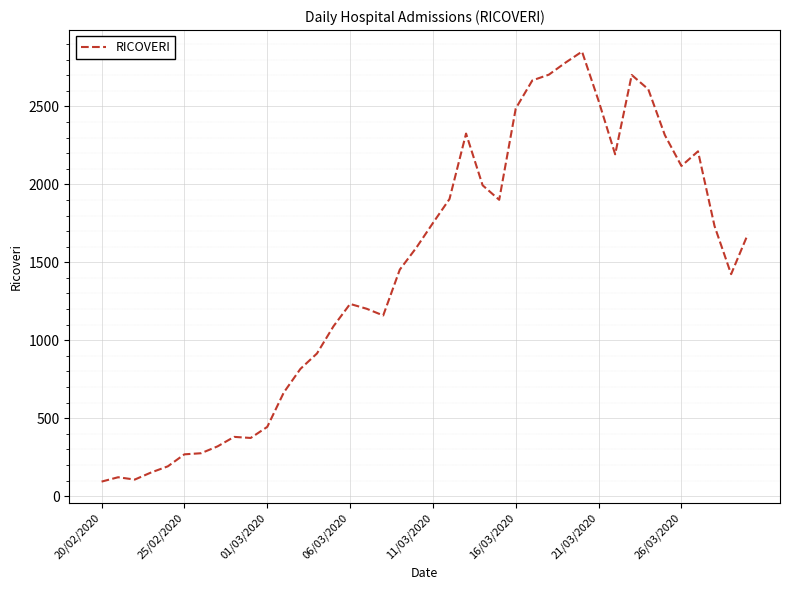

How many series are shown in this chart?

1